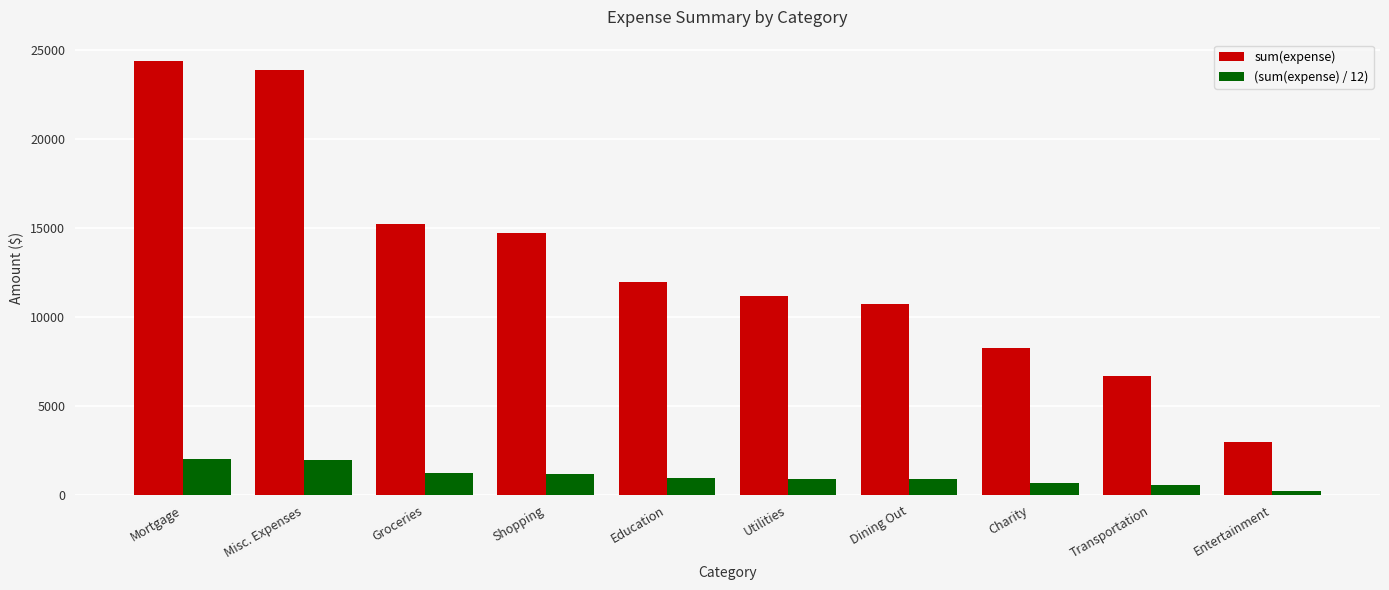

True or false: sum(expense) has a value of 24015.0 at Shopping.

False